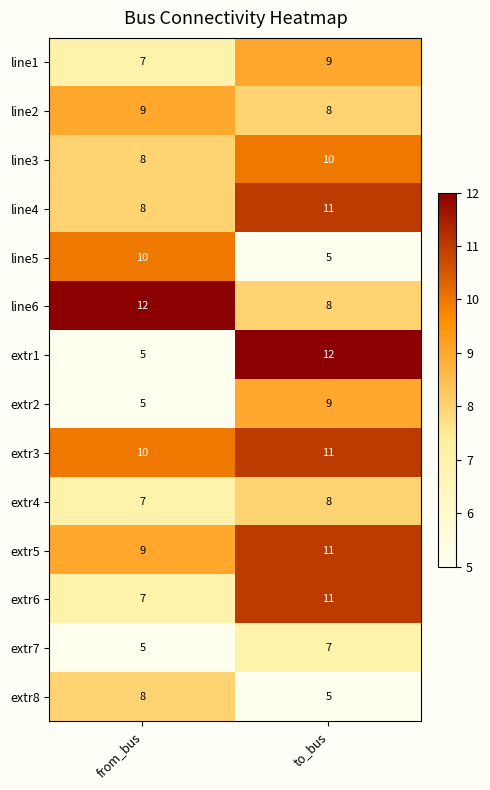

What is the average value of the line1 series?

8